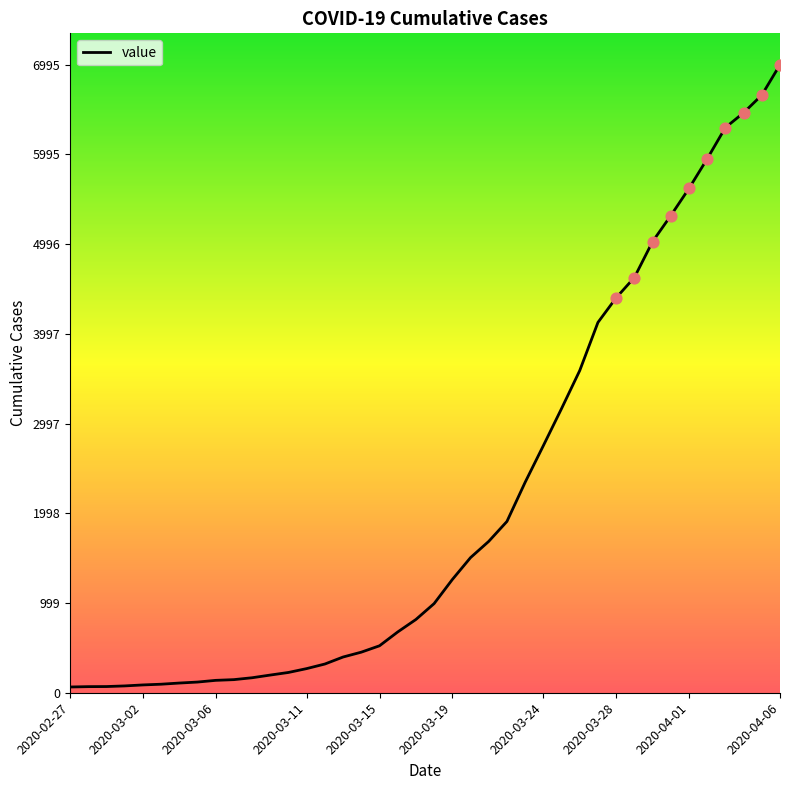

What is the maximum value shown in the chart?

6995